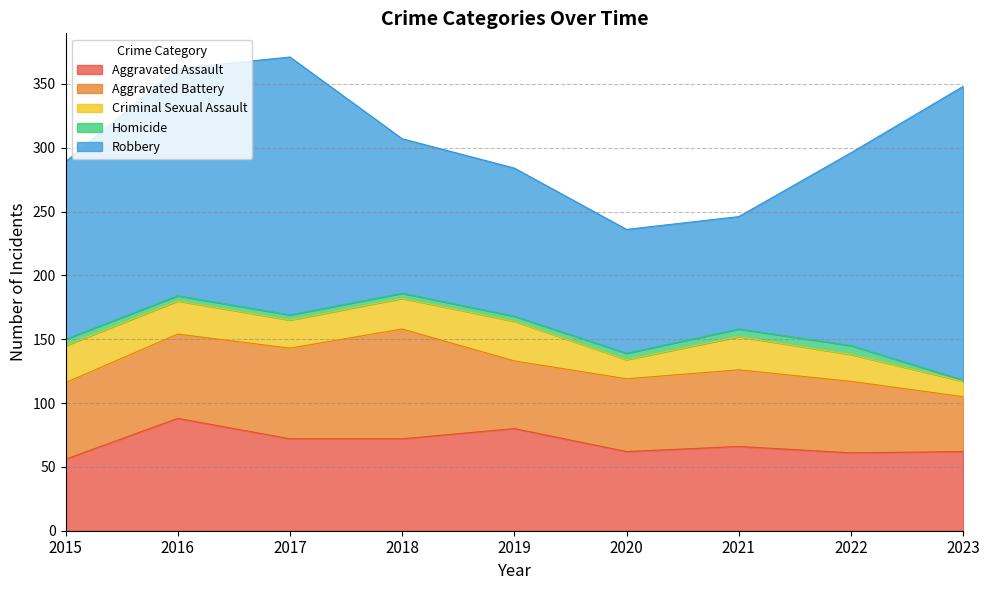

How many data points in Homicide are less than 4?

1